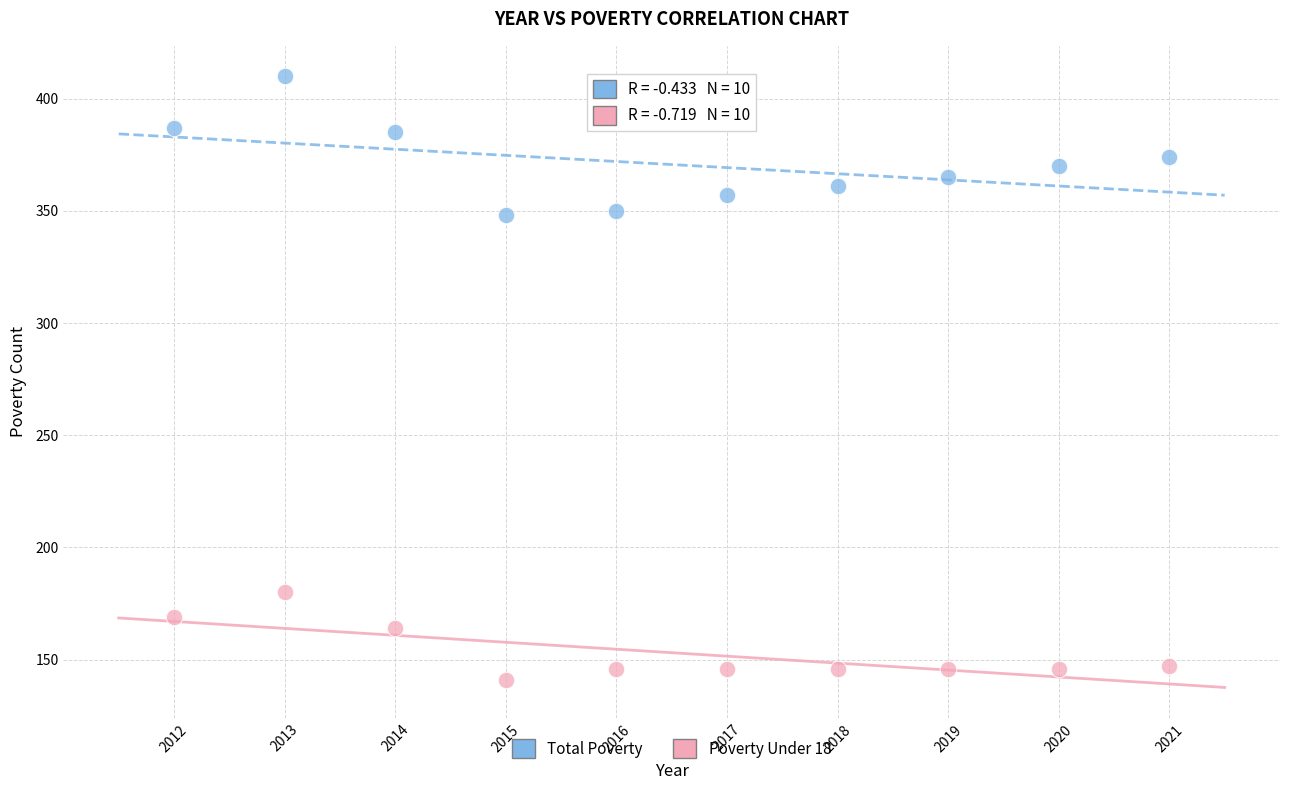

Which series reaches the minimum Y coordinate?

Poverty Under 18